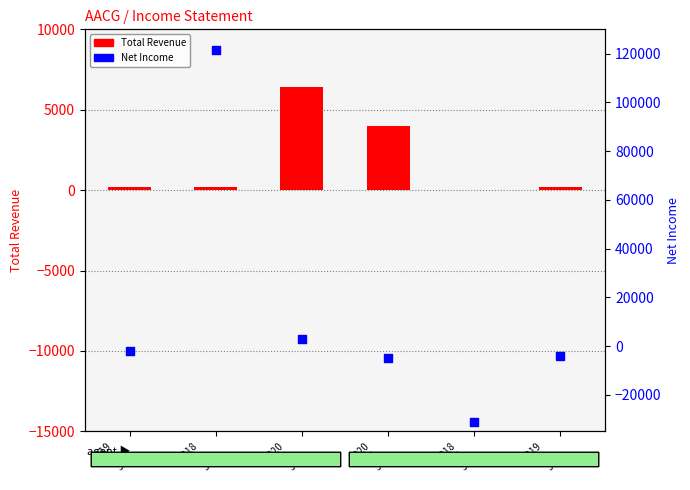

What are all the series names shown in the legend?

Total Revenue, Net Income